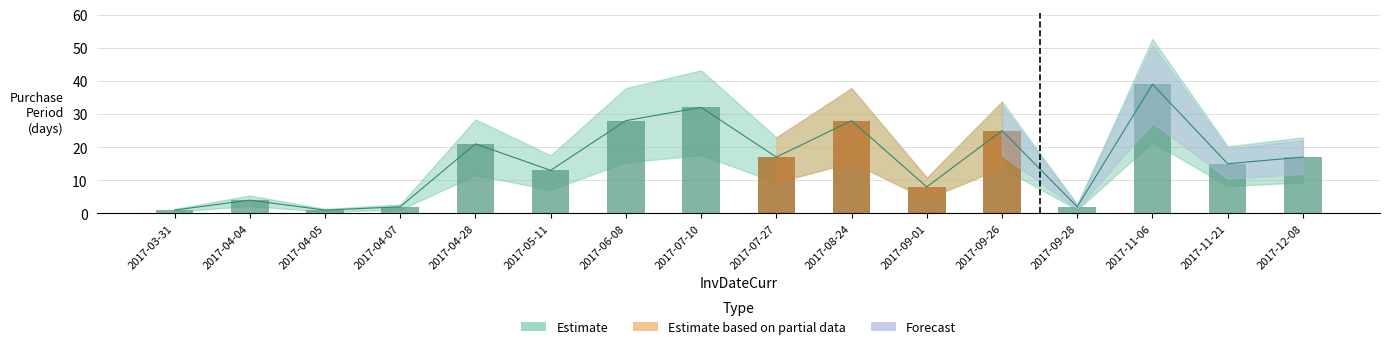

List the labels in order of Estimate value, largest first.

2017-11-06, 2017-07-10, 2017-06-08, 2017-08-24, 2017-09-26, 2017-04-28, 2017-07-27, 2017-12-08, 2017-11-21, 2017-05-11, 2017-09-01, 2017-04-04, 2017-04-07, 2017-09-28, 2017-03-31, 2017-04-05